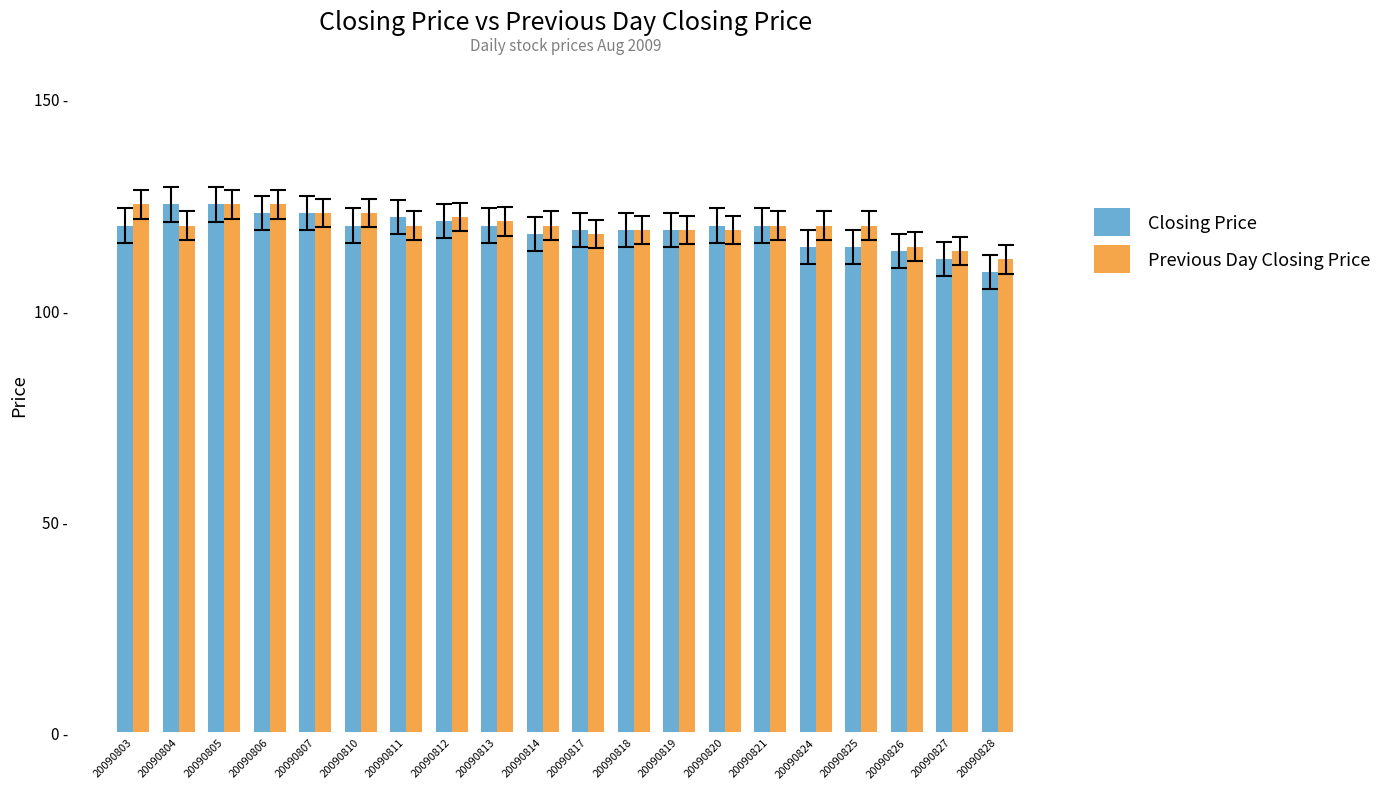

What are all the series names shown in the legend?

Closing Price, Previous Day Closing Price